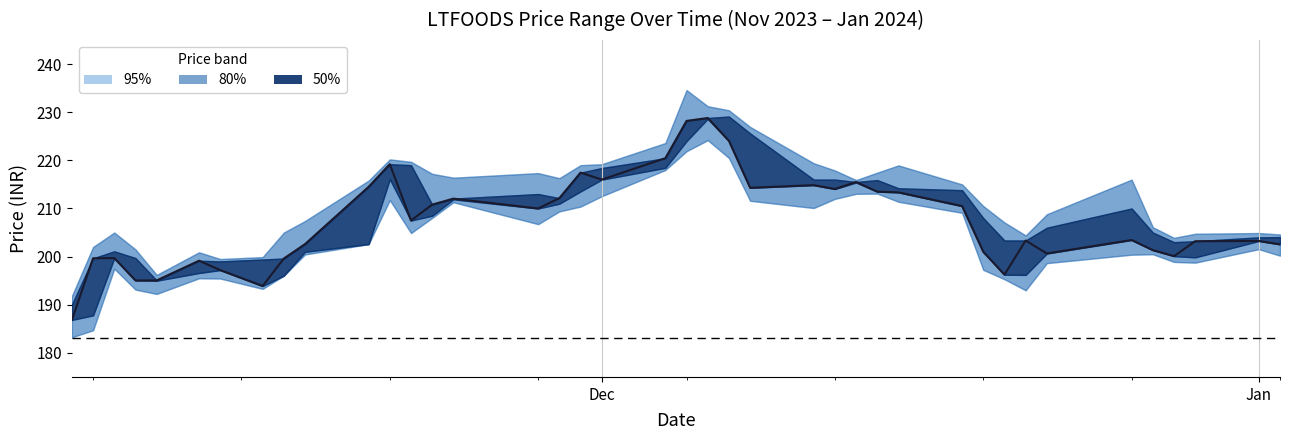

How many values in the HIGH series exceed 215?

20